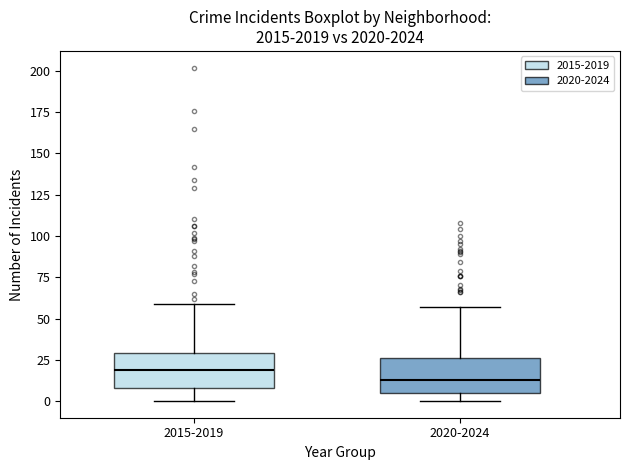

Reading left to right, transcribe this box plot: for each box, give where its median line is, the range the box spans, and where its two whiskers end, as read against the y-axis. The values are not printed on the chart, so give them approximately, as read against the axis.

2015-2019: median 20, box 10 to 30, whiskers 0 to 60
2020-2024: median 15, box 5 to 25, whiskers 0 to 55